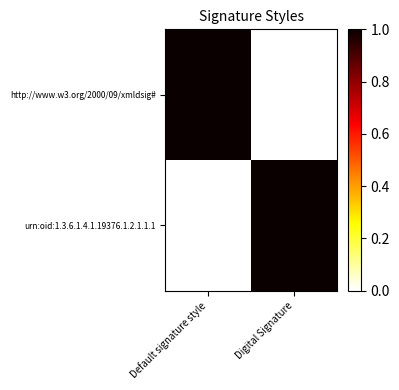

List the series in order of their peak value, highest first.

http://www.w3.org/2000/09/xmldsig#, urn:oid:1.3.6.1.4.1.19376.1.2.1.1.1